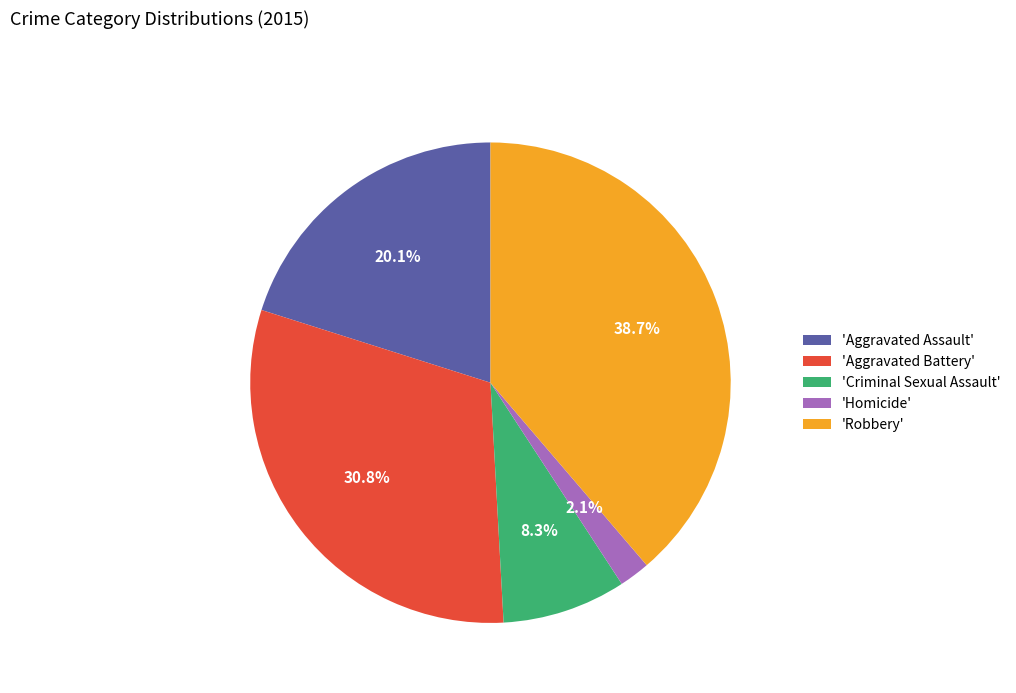

Is there any slice that represents more than half of the pie?

No